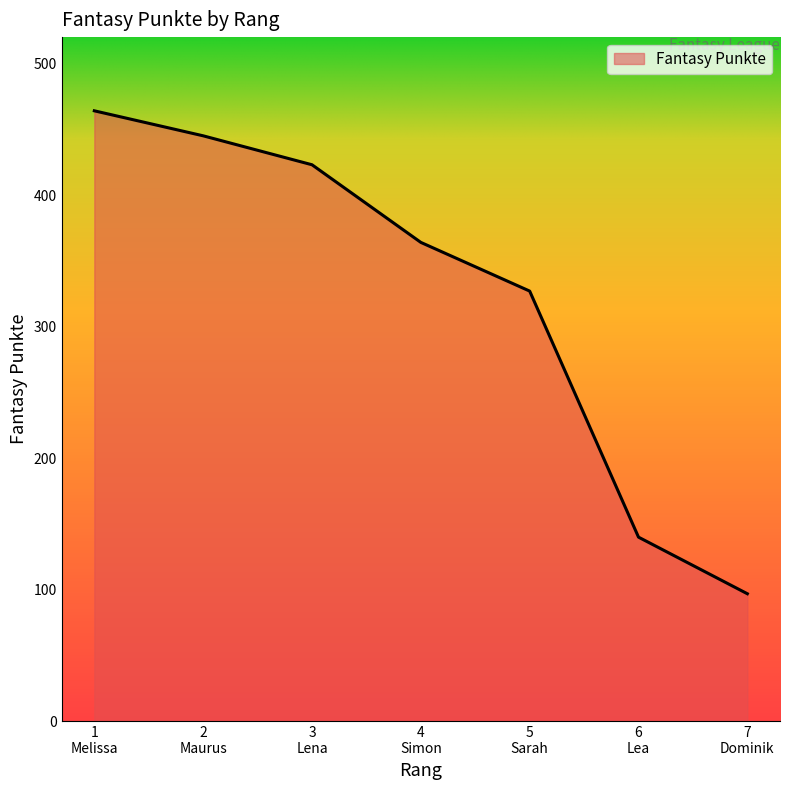

What is the greatest value displayed?

464